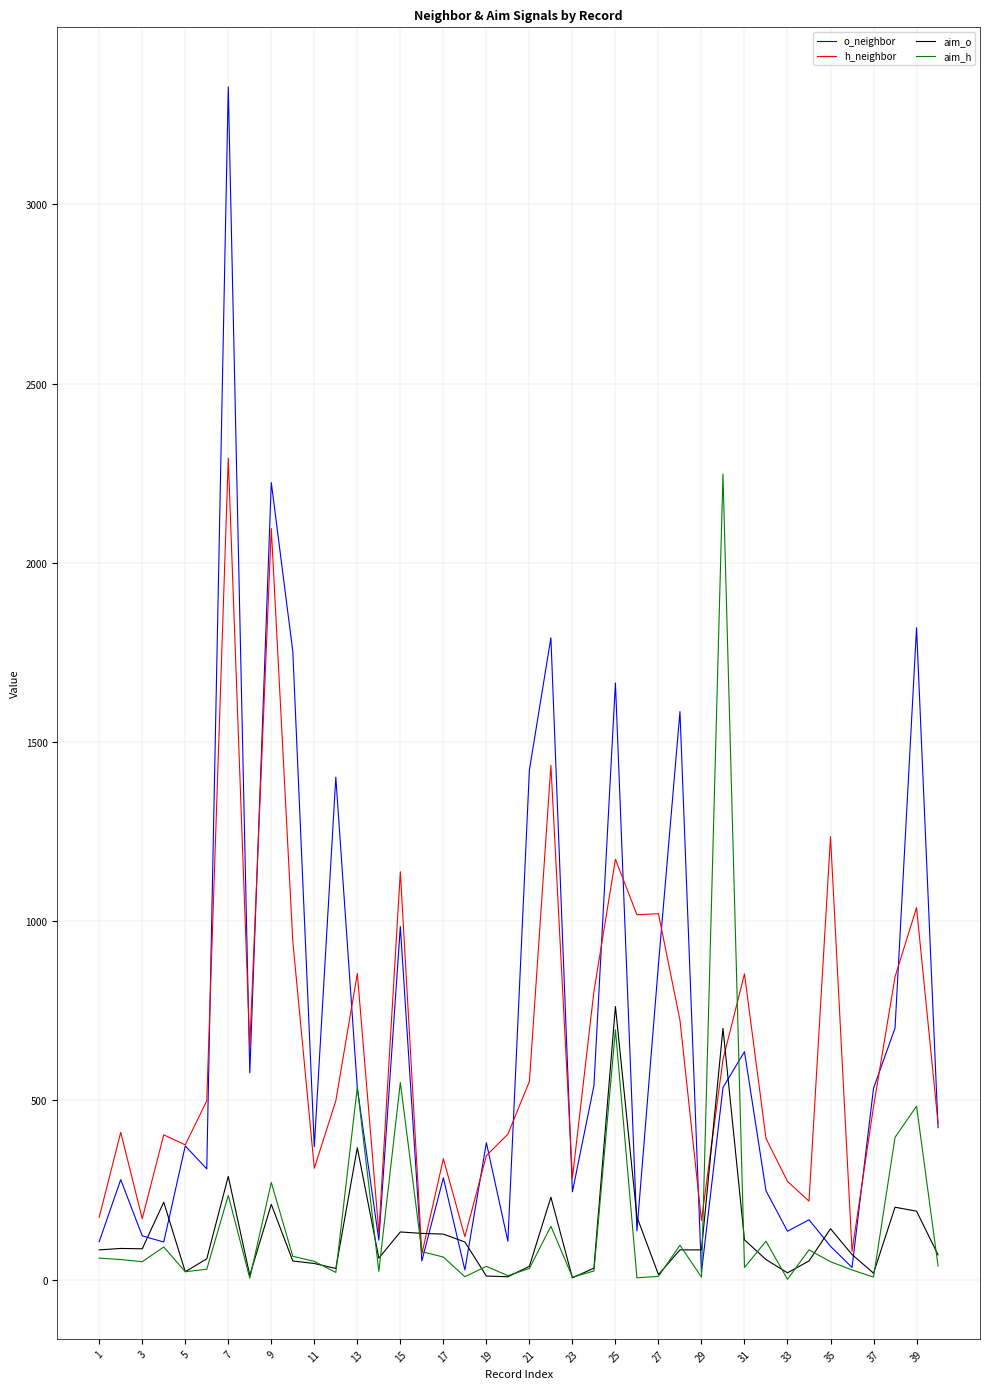

How many times do aim_o and aim_h cross each other?

20